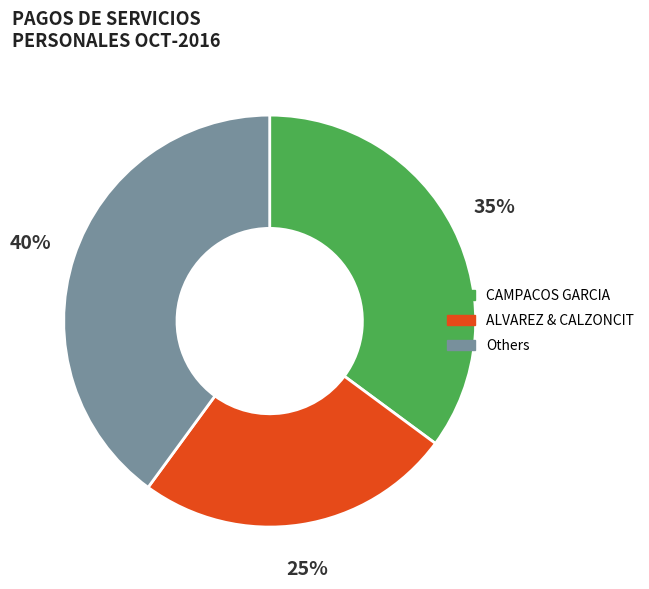

Count the number of slices in the pie.

3